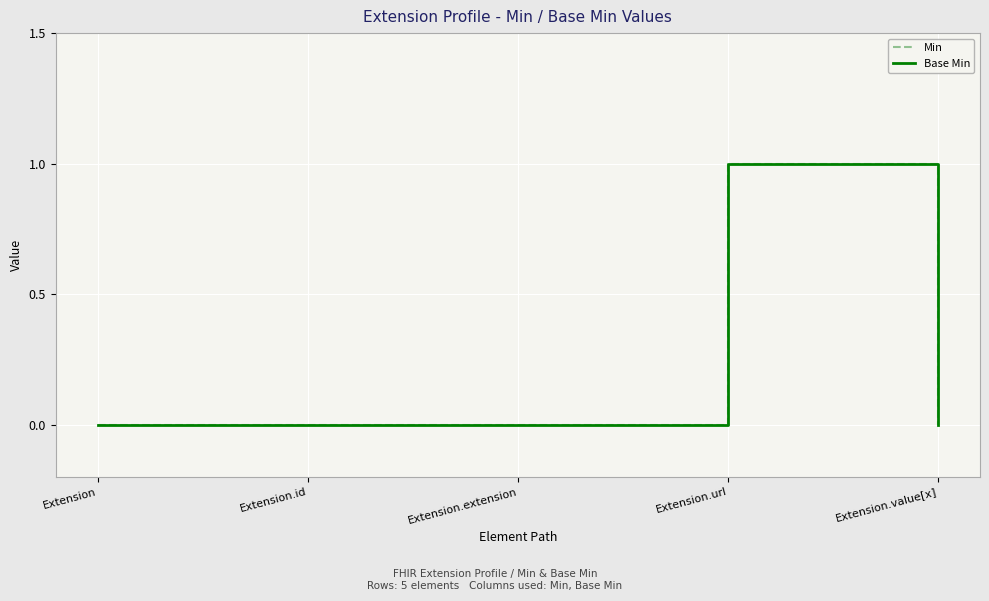

How many interior local peaks does the Base Min series have?

1